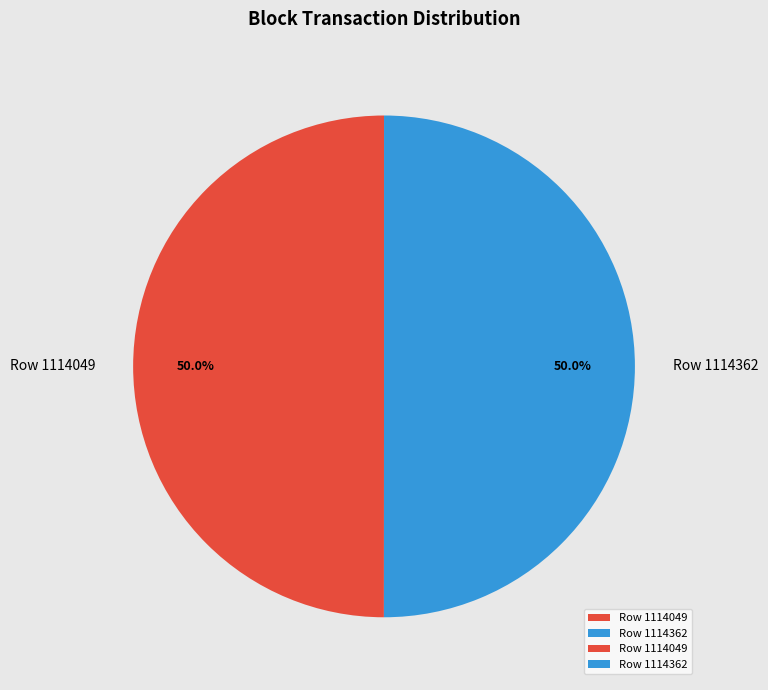

The Row 1114362 slice represents 50% of the pie. True or false?

True